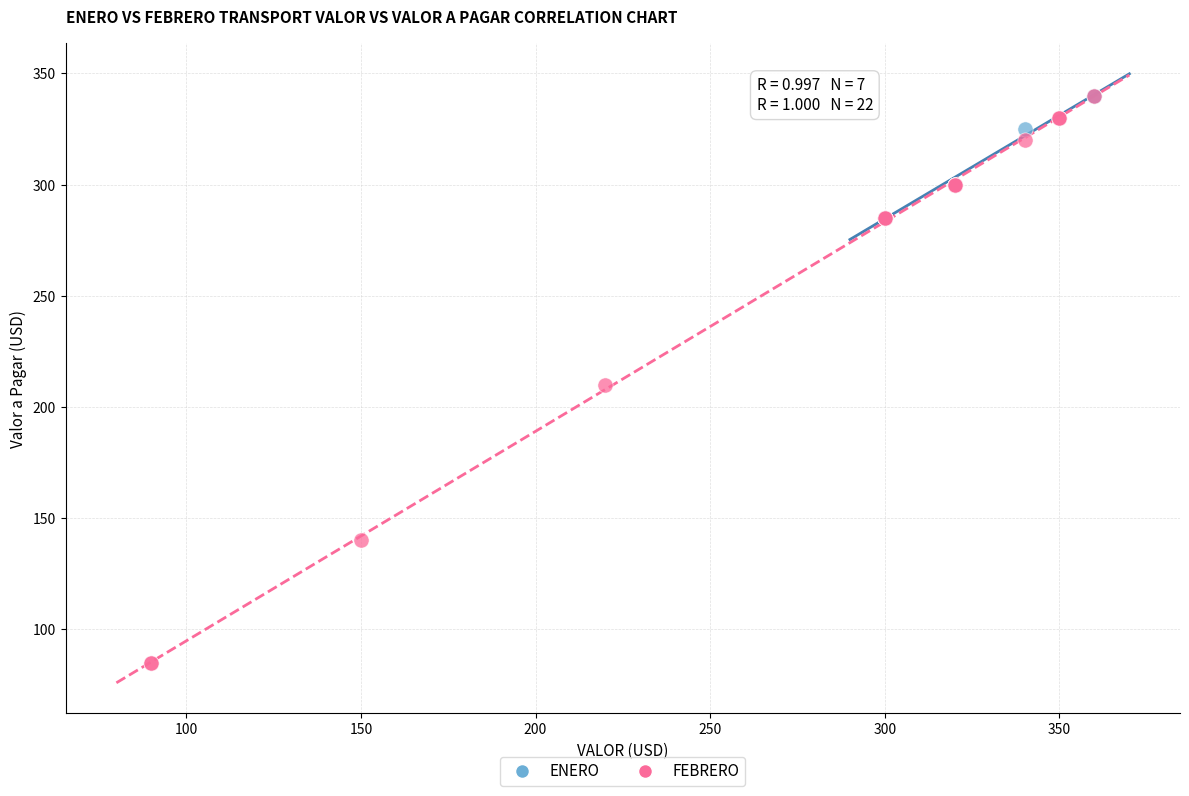

Which series contains the lowest Y value?

FEBRERO